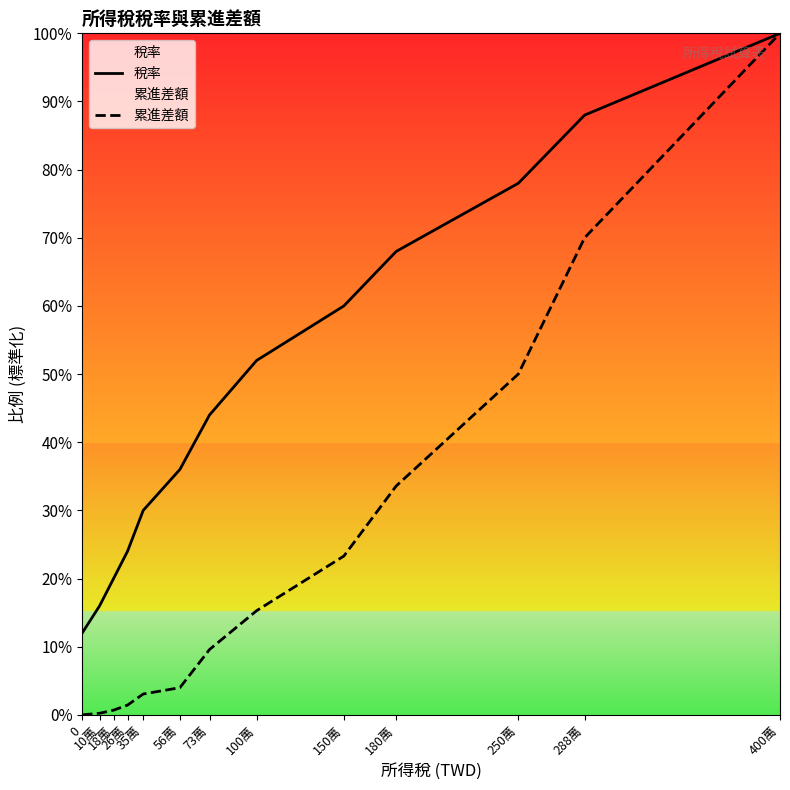

Reading left to right, what are all the values shown in this chart?

稅率: 0=0.1	10萬=0.2	18萬=0.2	26萬=0.2	35萬=0.3	56萬=0.4	73萬=0.4	100萬=0.5	150萬=0.6	180萬=0.7	250萬=0.8	288萬=0.9	400萬=1.0
累進差額: 0=0.0	10萬=0.0	18萬=0.0	26萬=0.0	35萬=0.0	56萬=0.0	73萬=0.1	100萬=0.2	150萬=0.2	180萬=0.3	250萬=0.5	288萬=0.7	400萬=1.0